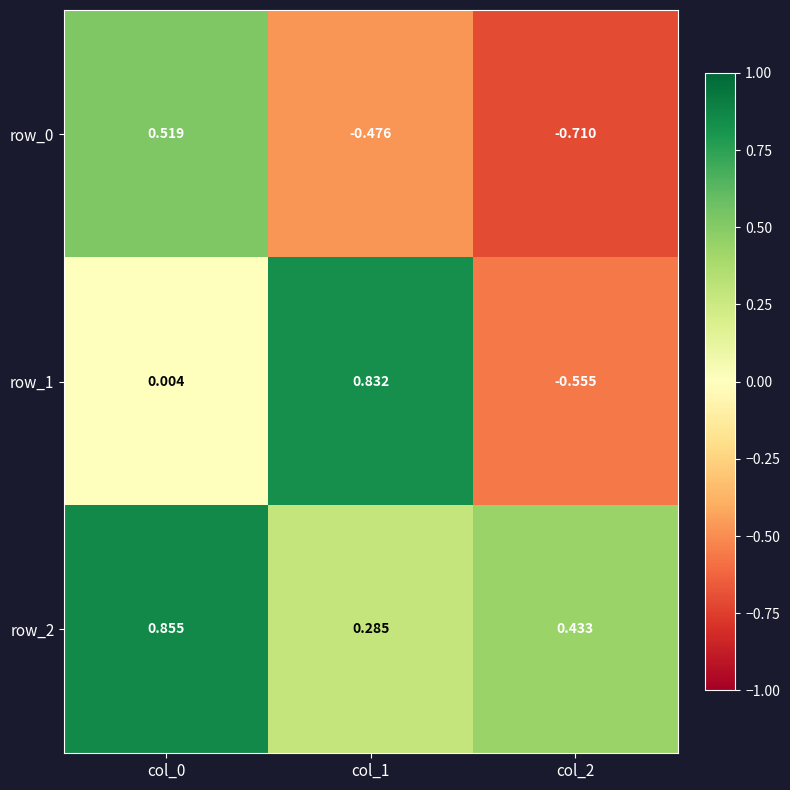

At how many categories does at least one series exceed 0?

3